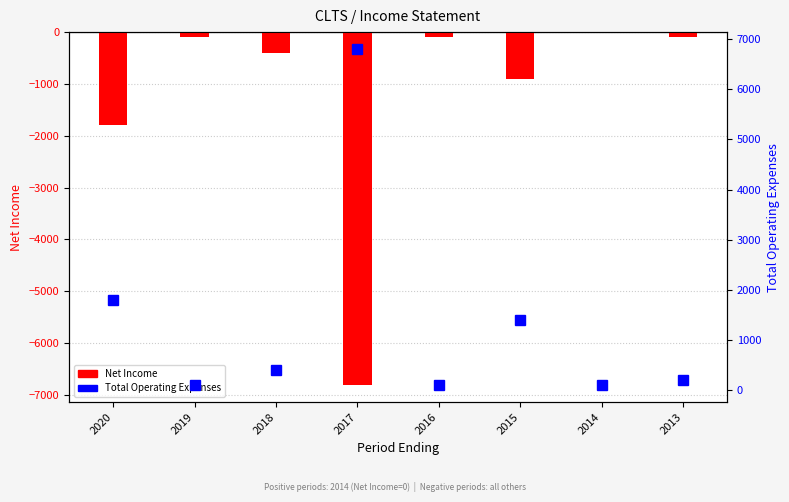

Reading left to right, list all the values displayed in this chart.

Net Income: 2020=-1800	2019=-100	2018=-400	2017=-6800	2016=-100	2015=-900	2014=0	2013=-100
Total Operating Expenses: 2020=1800	2019=100	2018=400	2017=6800	2016=100	2015=1400	2014=100	2013=200